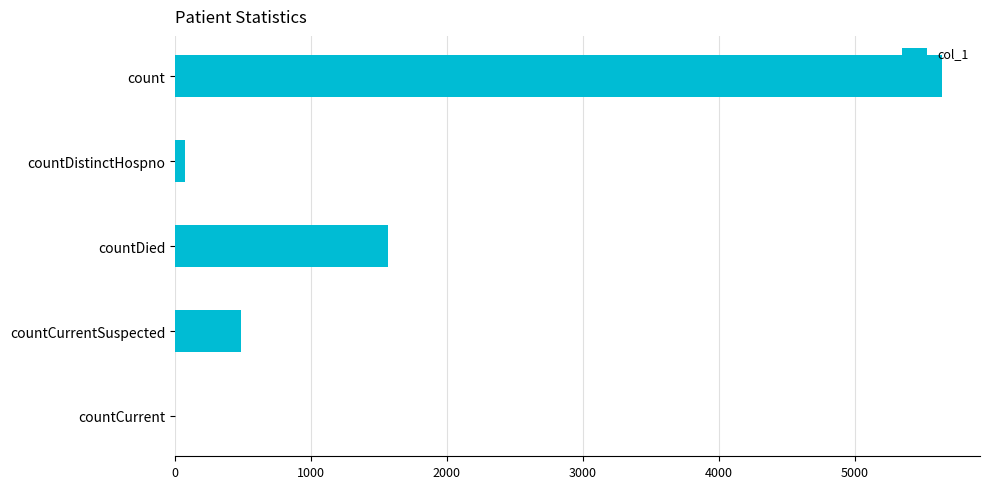

At which category does the chart reach its peak across all series?

count